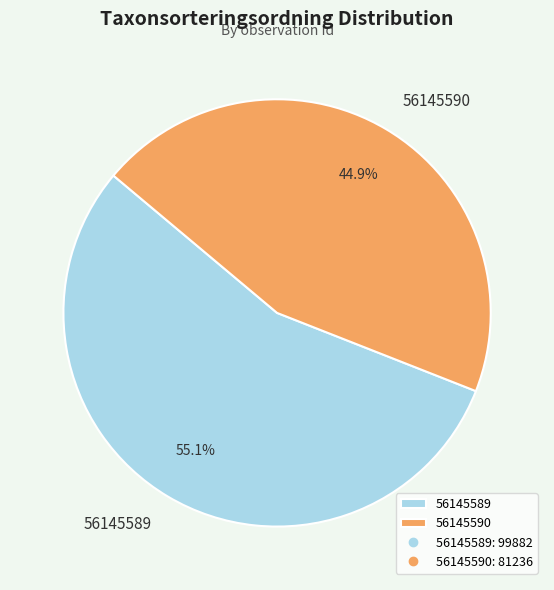

How many segments does this pie chart have?

2